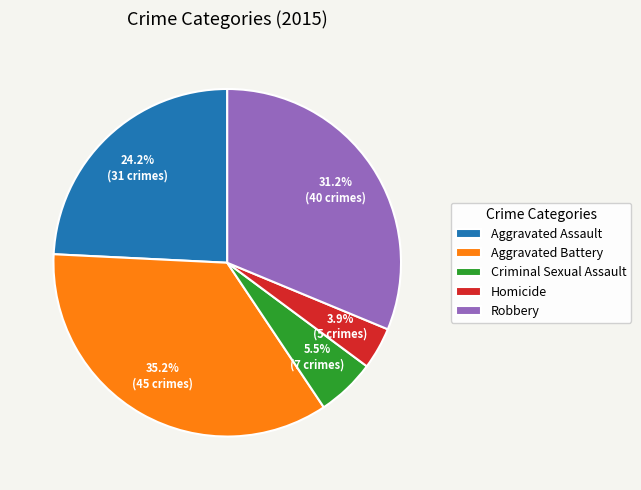

What is the ratio of the value at Criminal Sexual Assault to the value at Aggravated Assault?

0.2